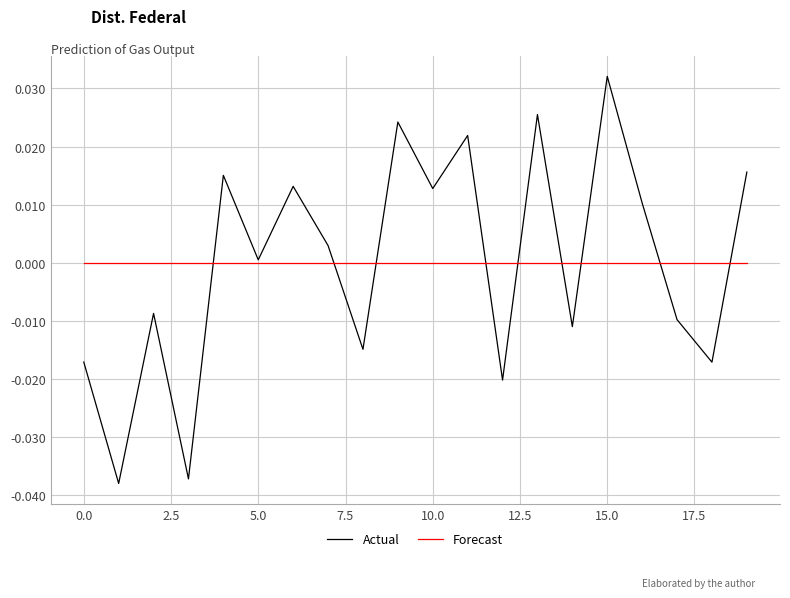

List the series in order of their peak value, lowest first.

Forecast, Actual